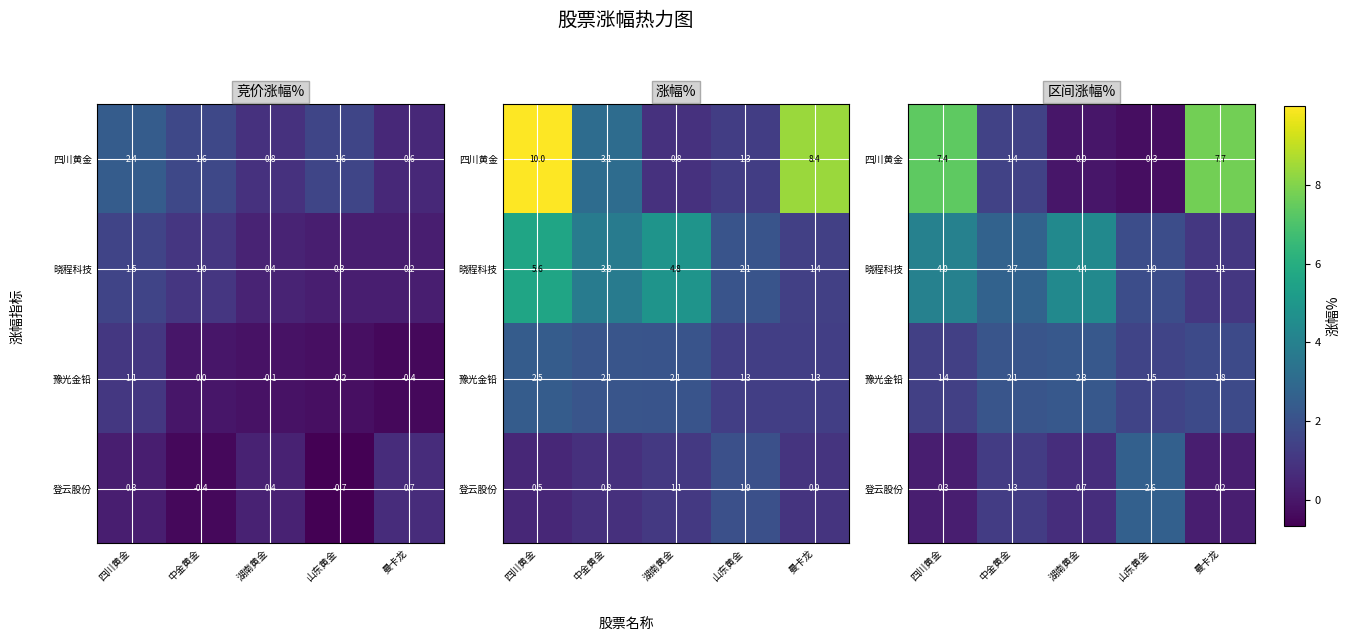

How many values in the 晓程科技 series exceed 2?

3